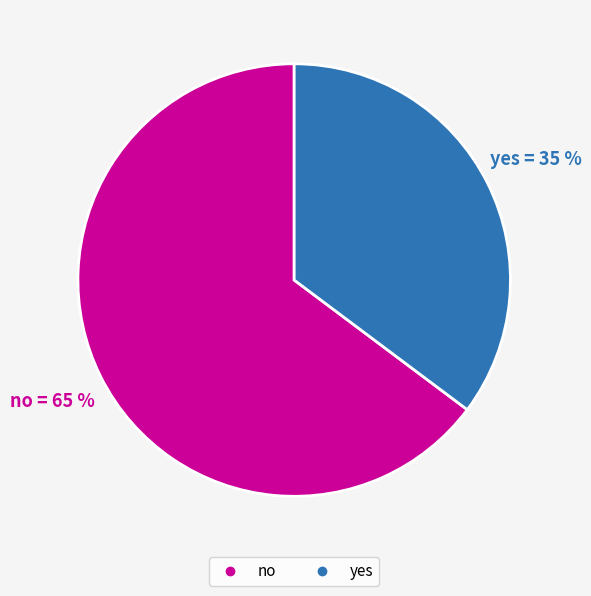

What is the largest slice in the pie chart?

no